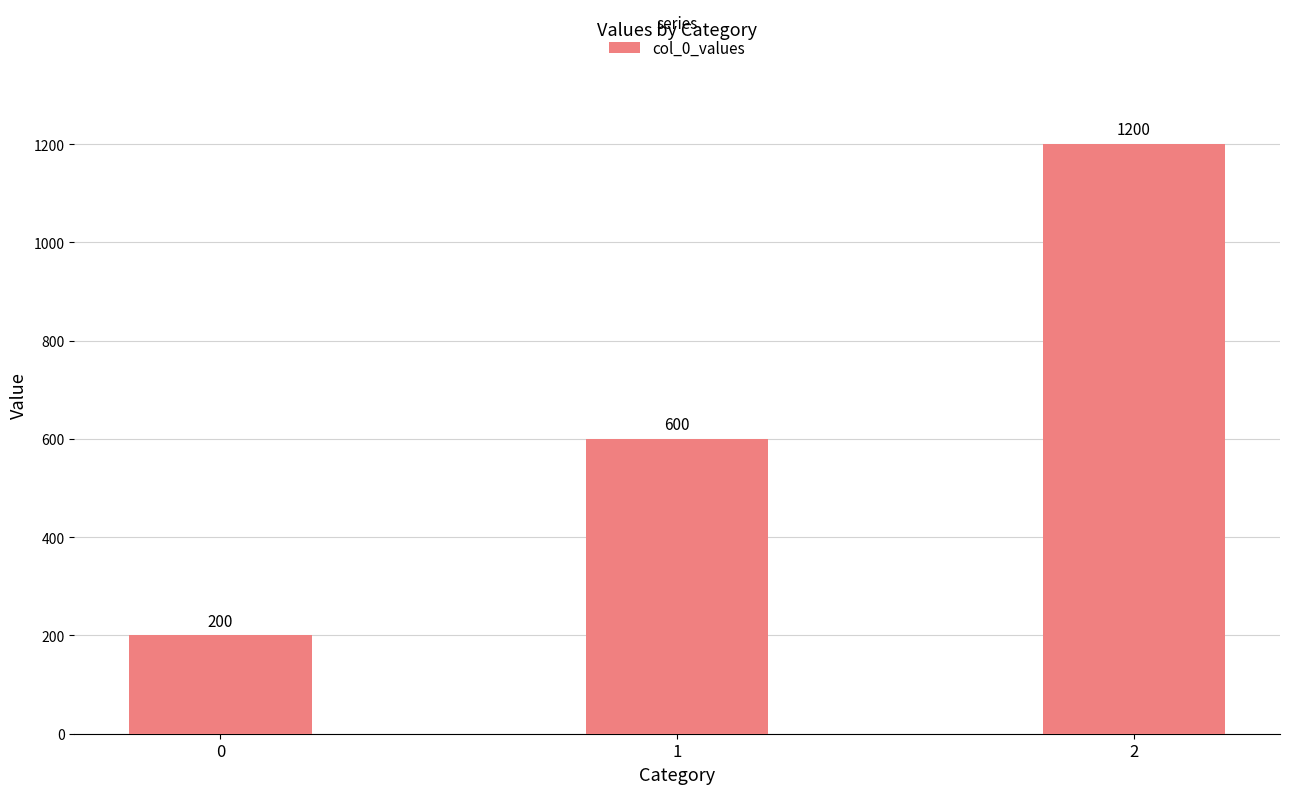

List the labels in order of value, largest first.

2, 1, 0